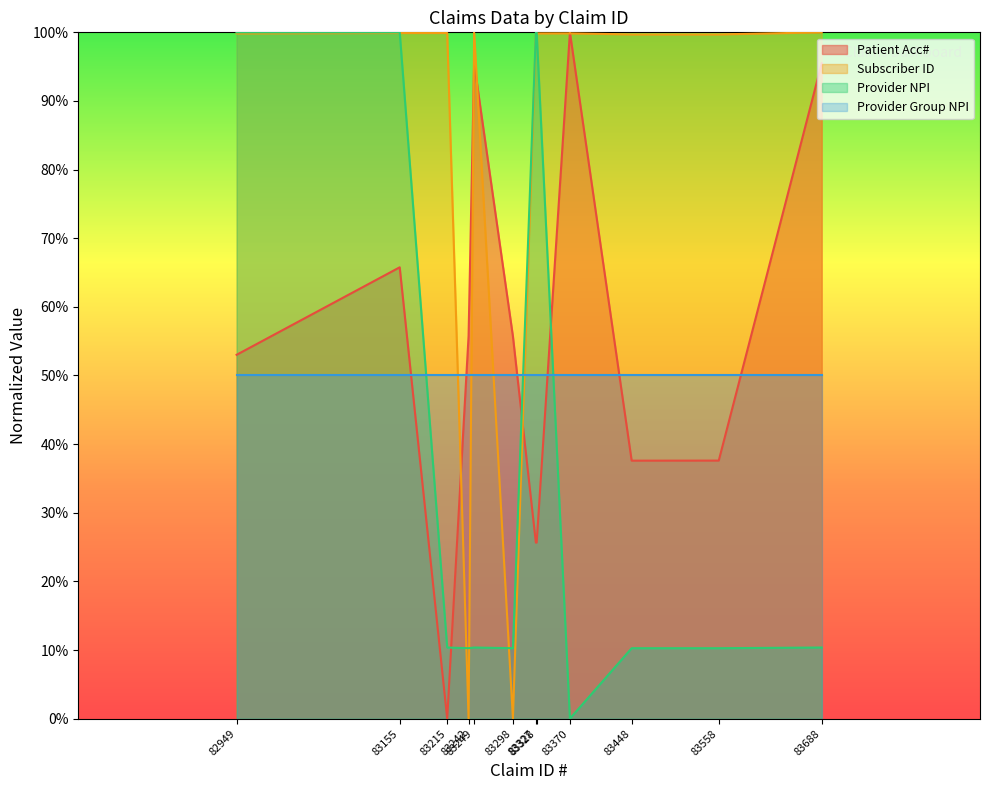

Is it true that Provider NPI equals 1.5 at 83327?

False